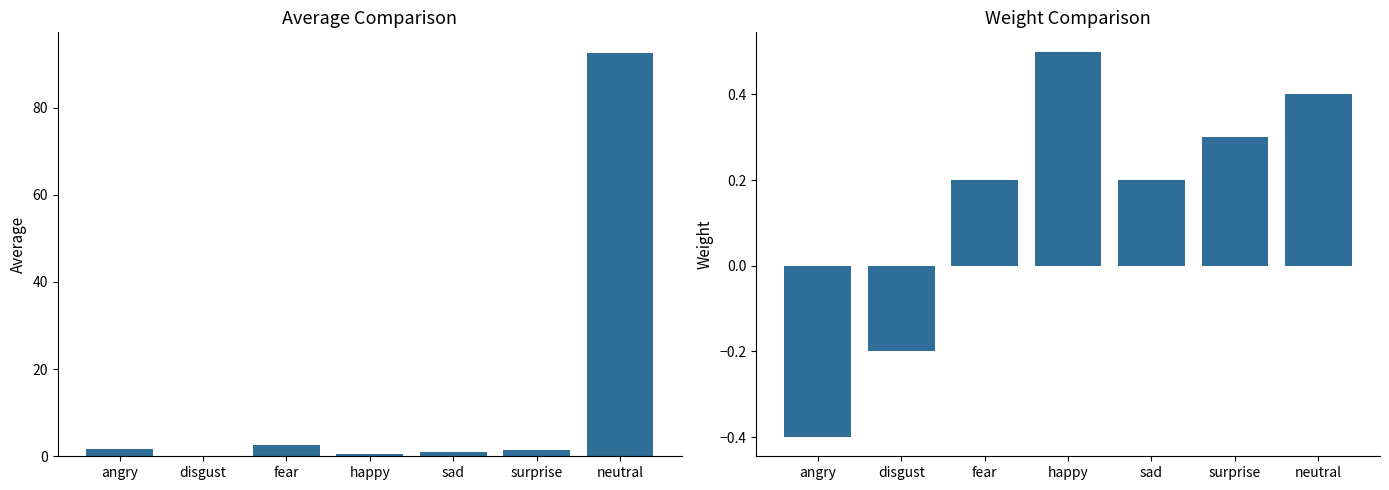

List the series in order of their overall mean, lowest first.

Weight, Average